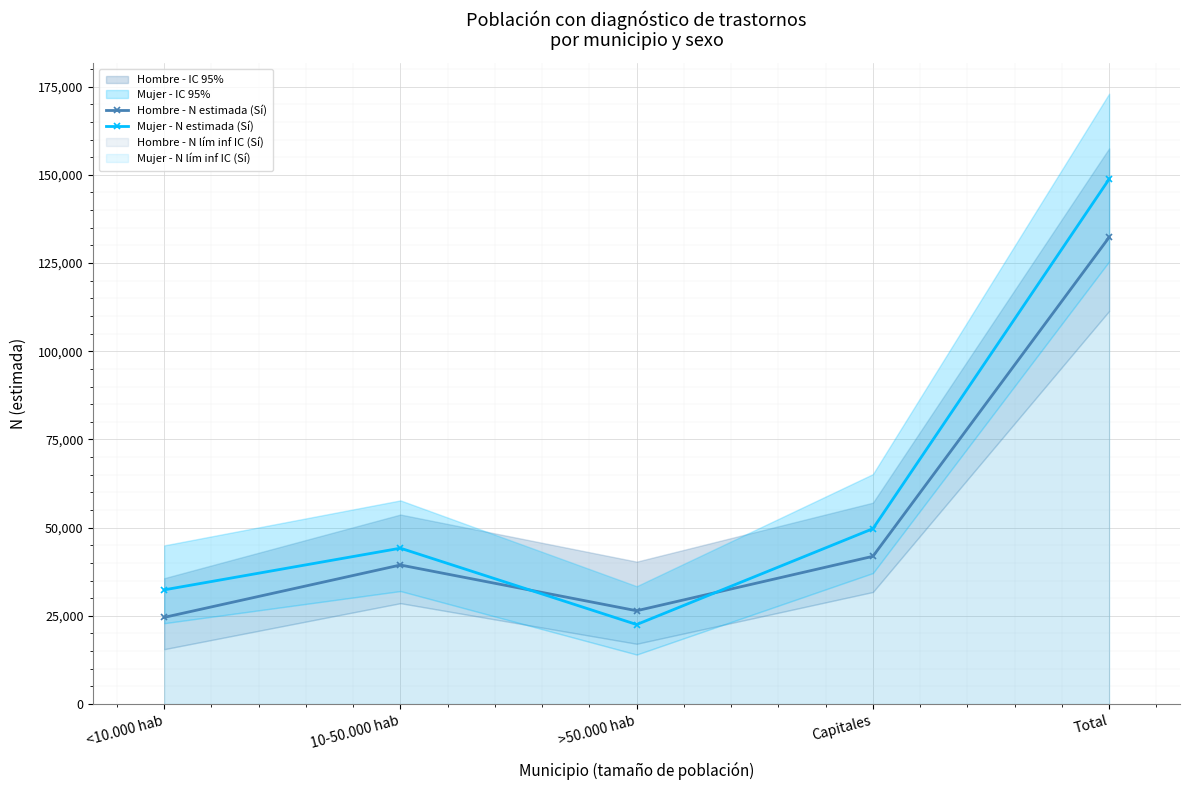

What is the total value across all series at <10.000 hab?

56934